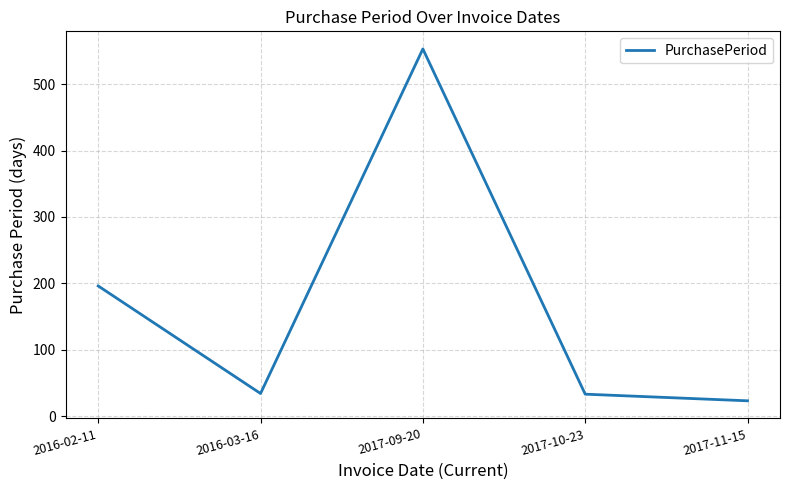

The chart shows a value of 196 at 2016-02-11. True or false?

True